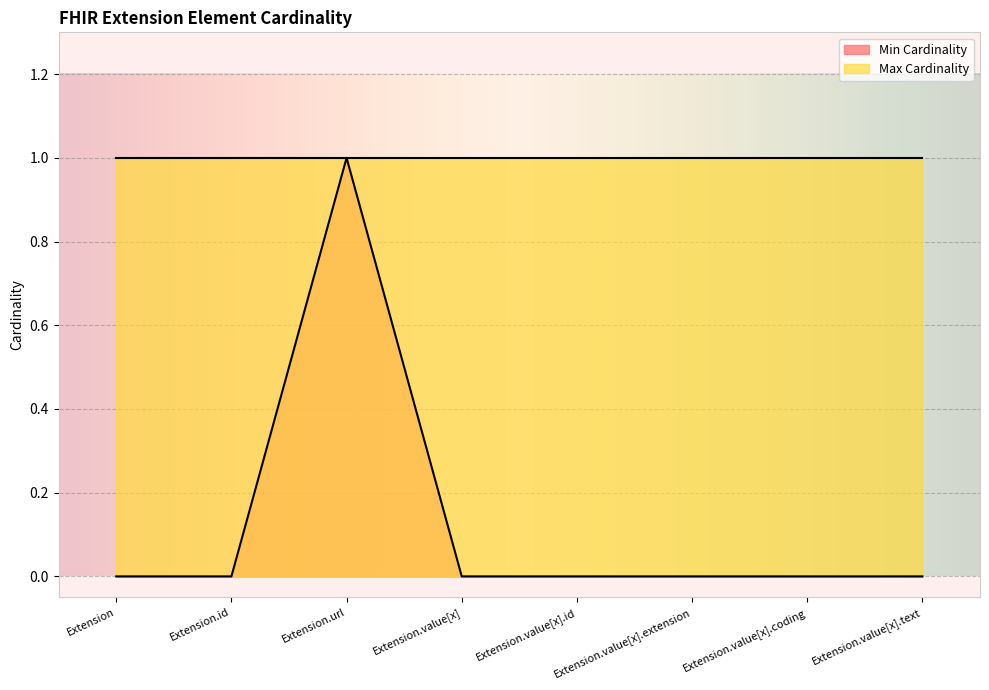

What is the label of the 5th point from the left?

Extension.value[x].id